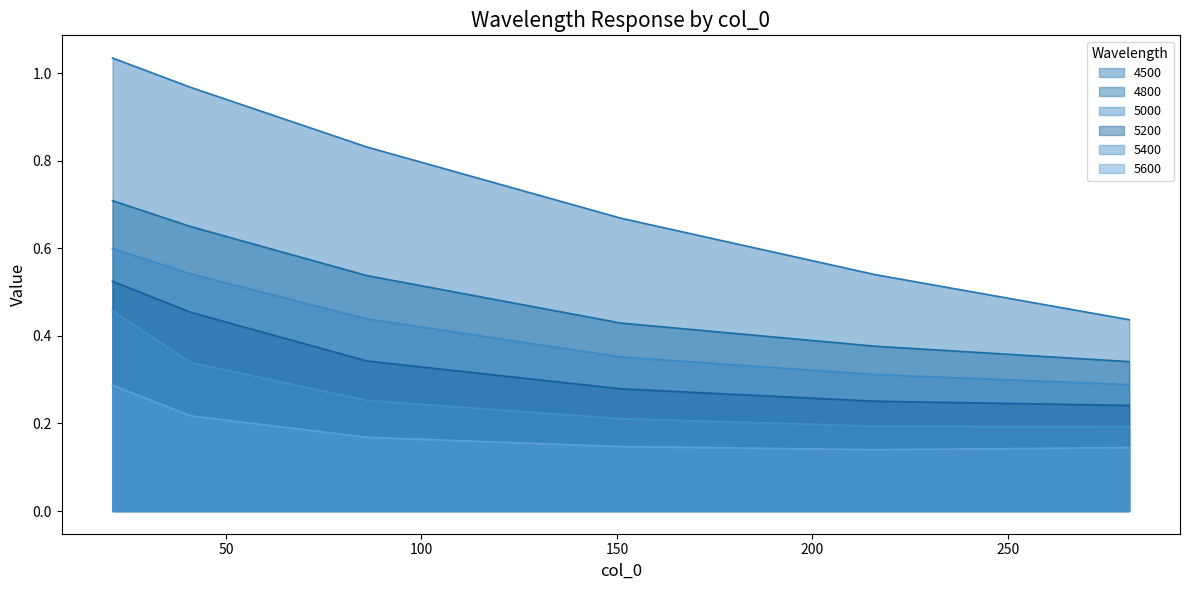

True or false: 4800 and 5000 intersect in this chart.

False